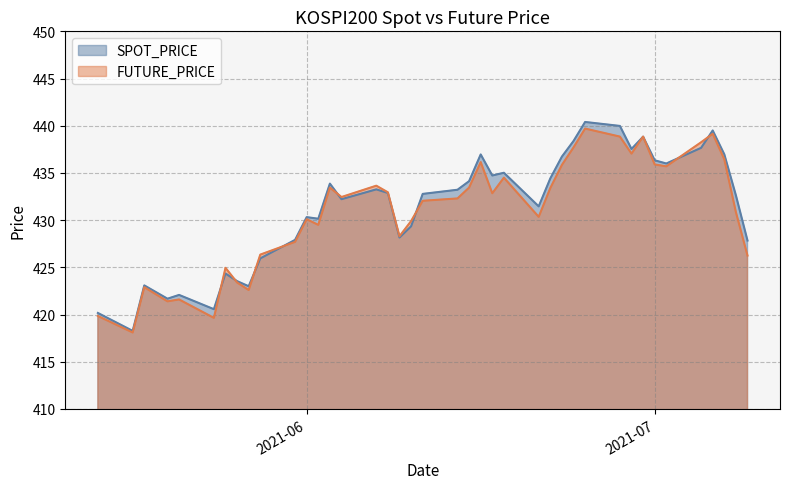

Which series has the largest total across all categories?

SPOT_PRICE